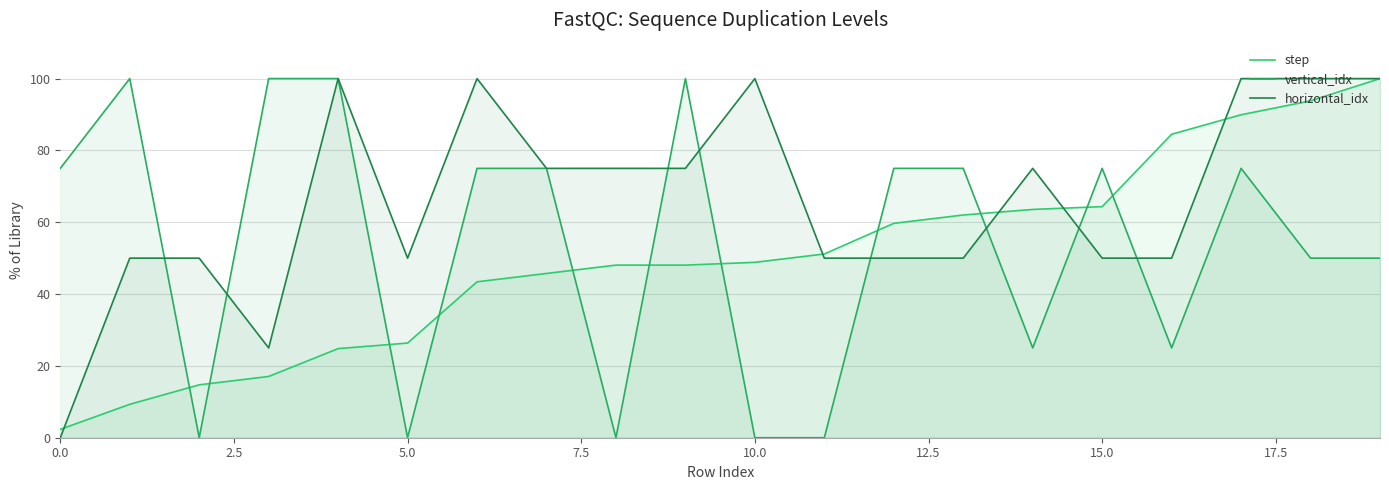

At which category is the sum across all series the highest?

17